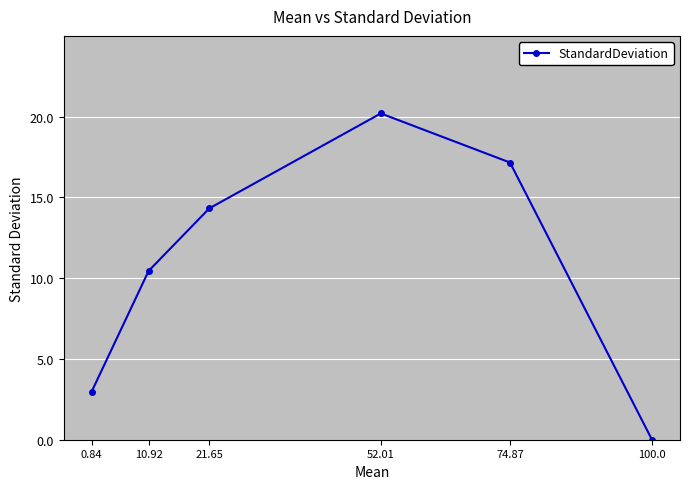

True or false: there are more than 0 points higher than both neighbors.

True